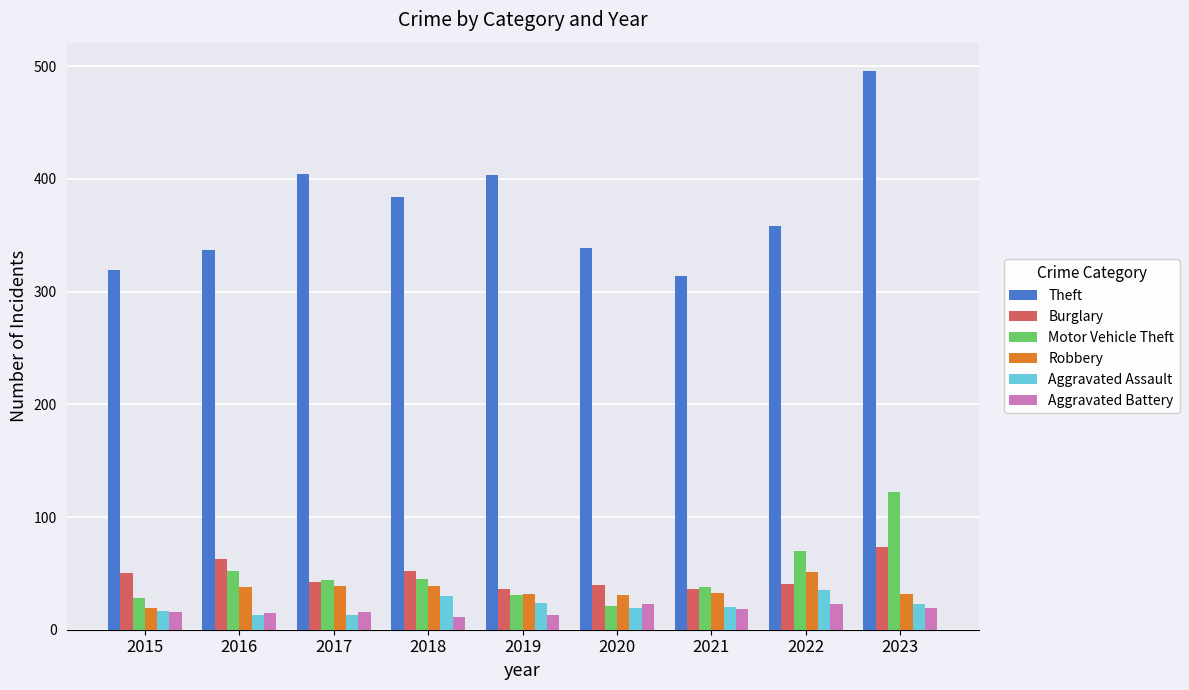

The Theft series shows 475 at 2020. True or false?

False